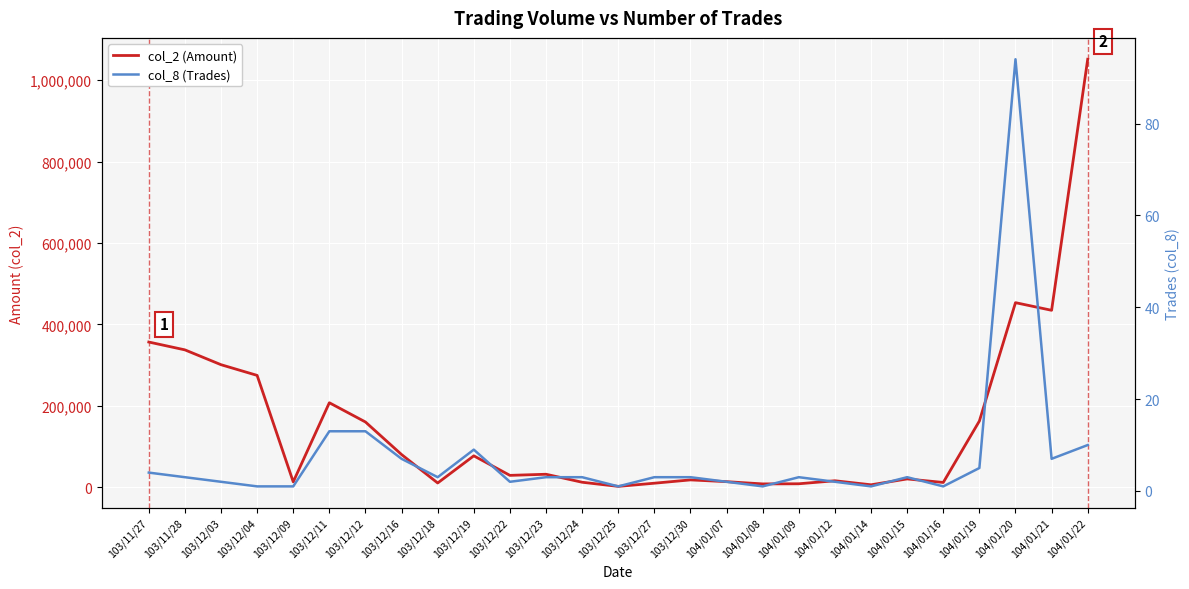

What is the average value of the col_8 (Trades) series?

7